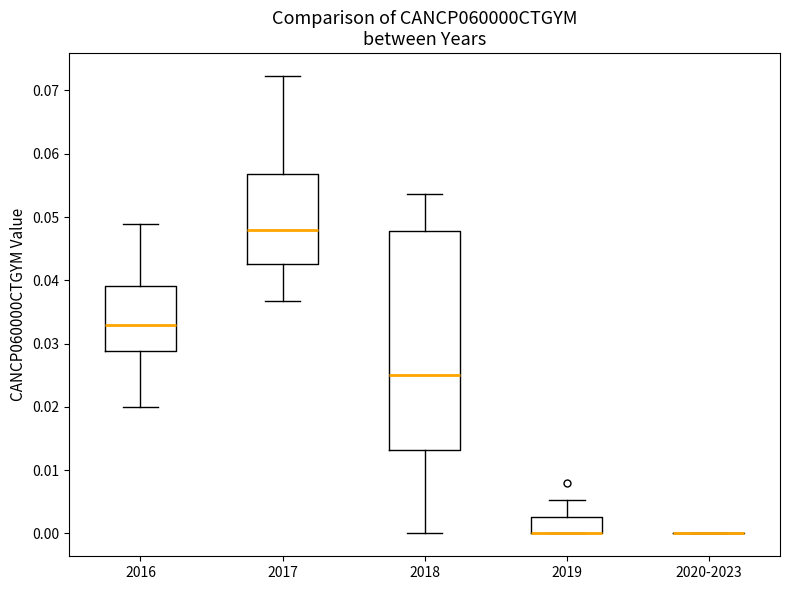

Reading left to right, read every box against the y-axis: the position of its median line, the range the box covers, and the ends of its whiskers. The values are not printed on the chart, so give them approximately, as read against the axis.

2016: median 0.033, box 0.029 to 0.039, whiskers 0.020 to 0.049
2017: median 0.048, box 0.043 to 0.057, whiskers 0.037 to 0.072
2018: median 0.025, box 0.013 to 0.048, whiskers 0.000 to 0.054
2019: median 0.000 (drawn on the box's lower edge), box 0.000 to 0.003, whiskers 0.000 to 0.005
2020-2023: box collapsed to a line at 0.000, whiskers 0.000 to 0.000